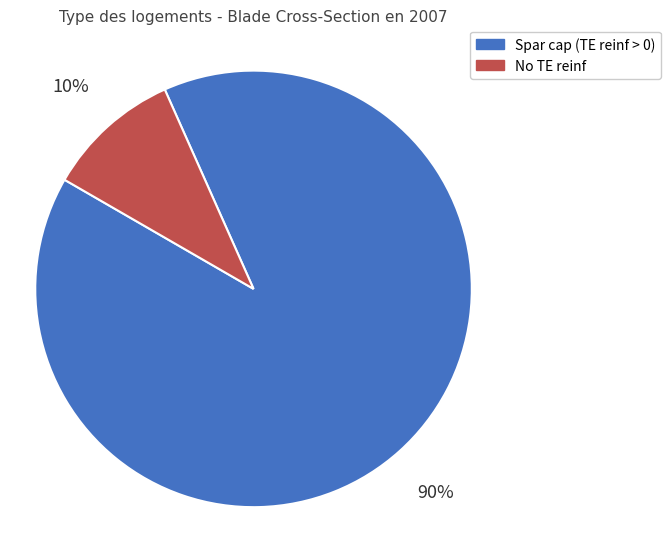

Is it true that No TE reinf is 16% of the pie?

False